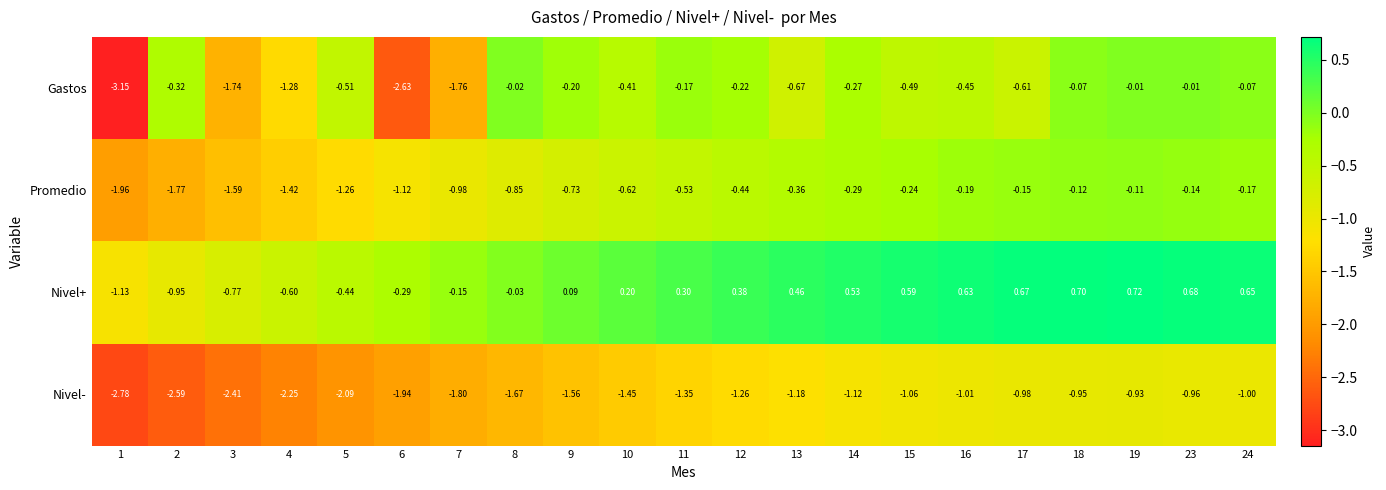

Which series has the widest spread of values?

Gastos